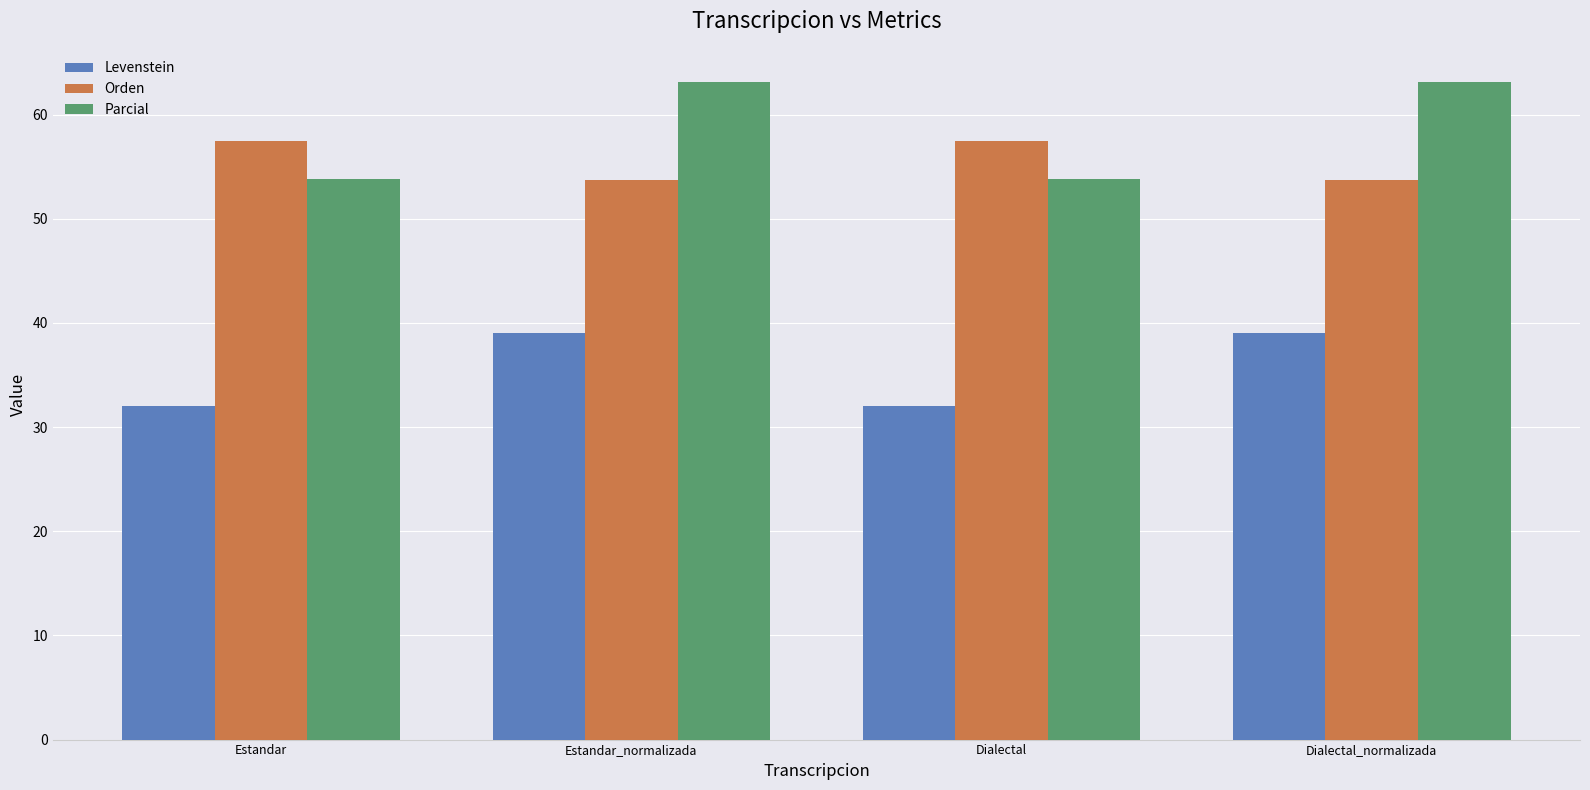

True or false: Levenstein has a value of 12.7 at Dialectal.

False